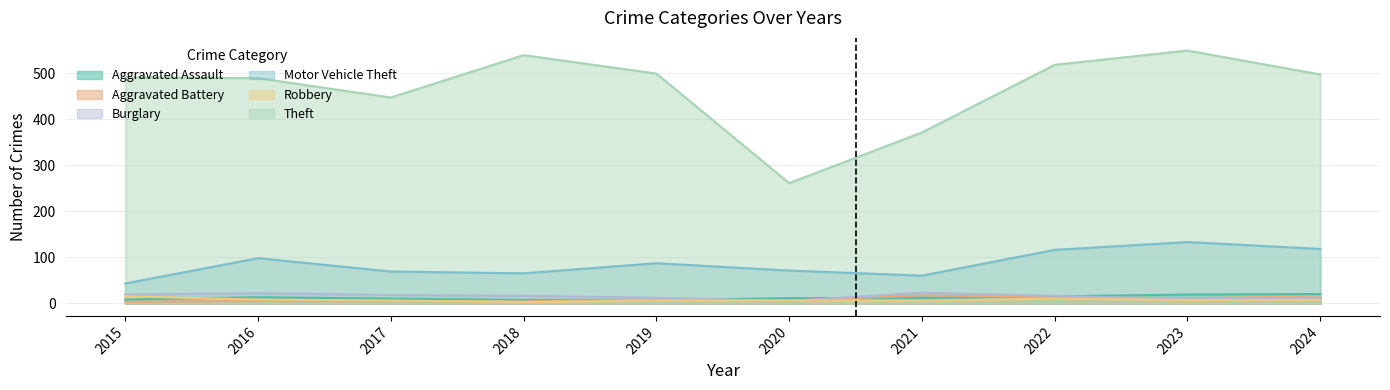

What is the difference between the highest and lowest values at 2015?

488